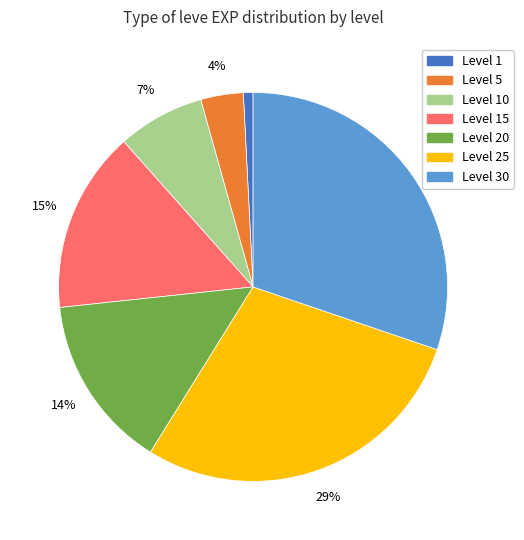

The Level 30 slice represents 19% of the pie. True or false?

False